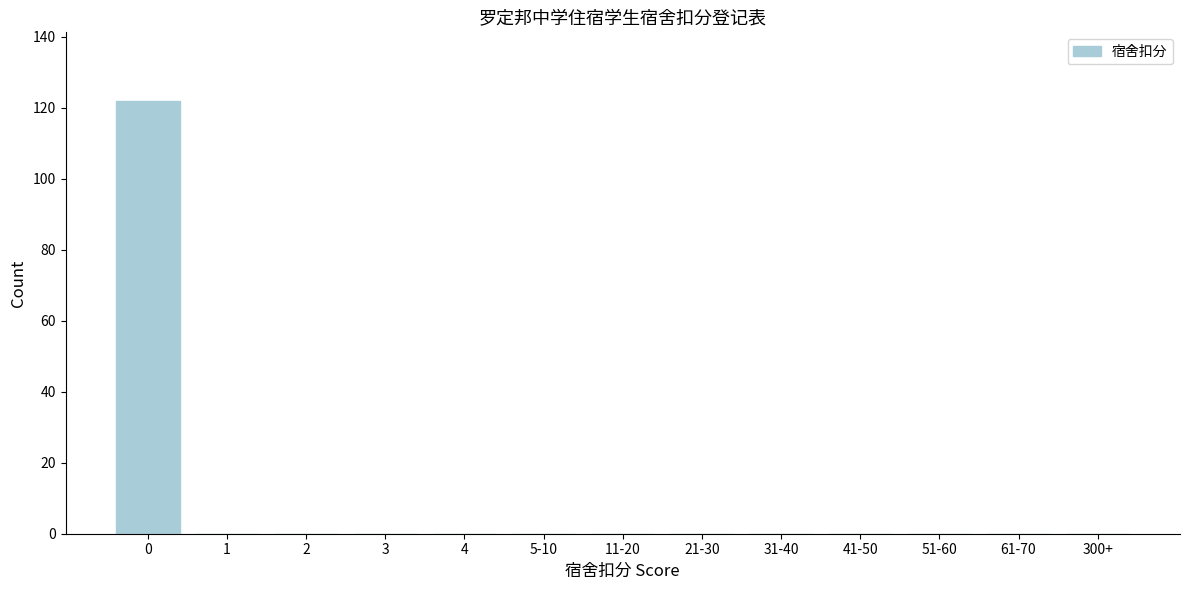

Reading left to right, list all the values displayed in this chart.

0=122	1=0	2=0	3=0	4=0	5-10=0	11-20=0	21-30=0	31-40=0	41-50=0	51-60=0	61-70=0	300+=0